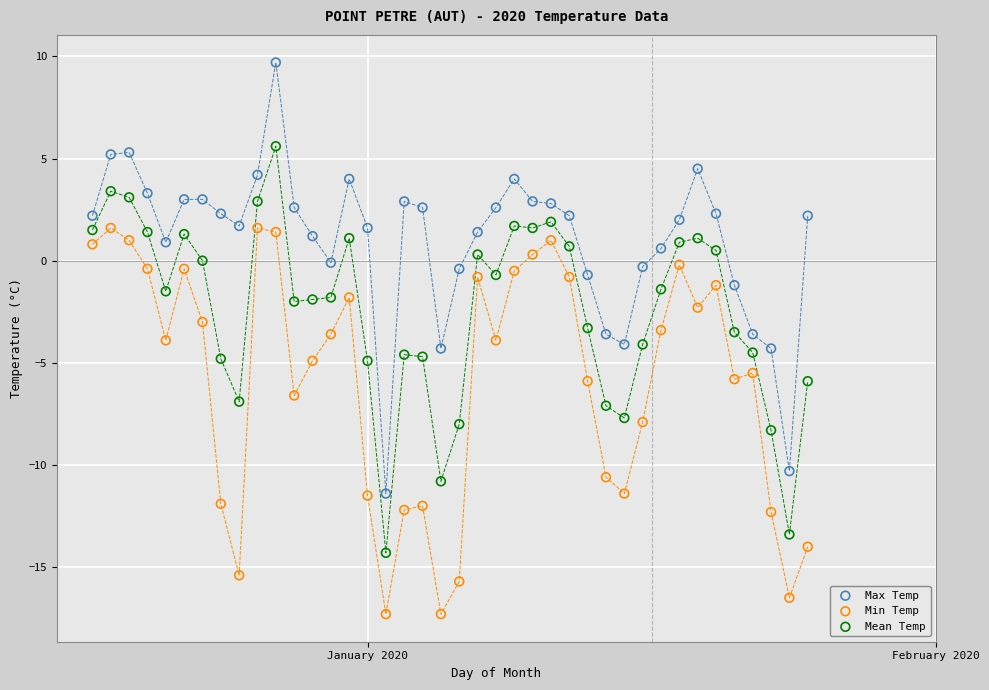

What are all the series names shown in the legend?

Max Temp, Min Temp, Mean Temp